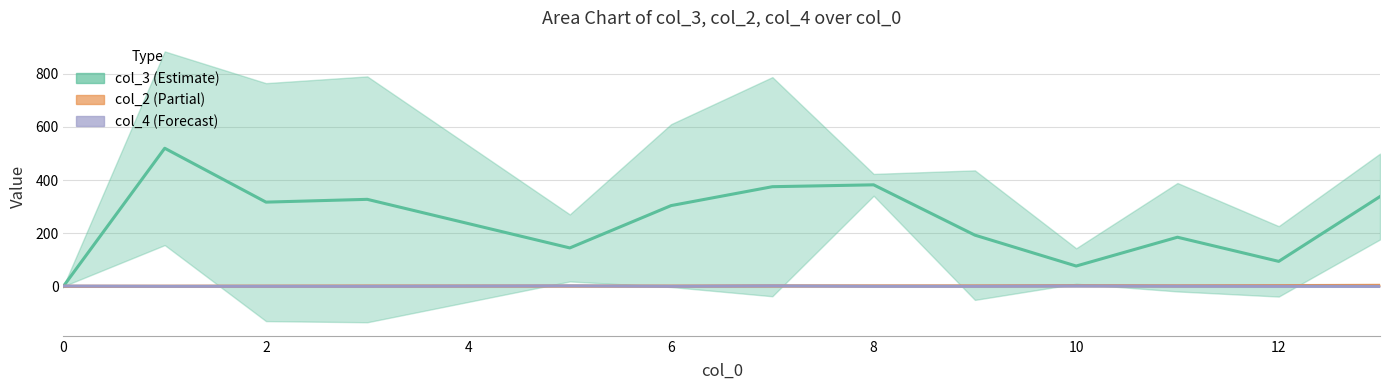

Where do col_2 and col_4 first cross each other?

0 and 2